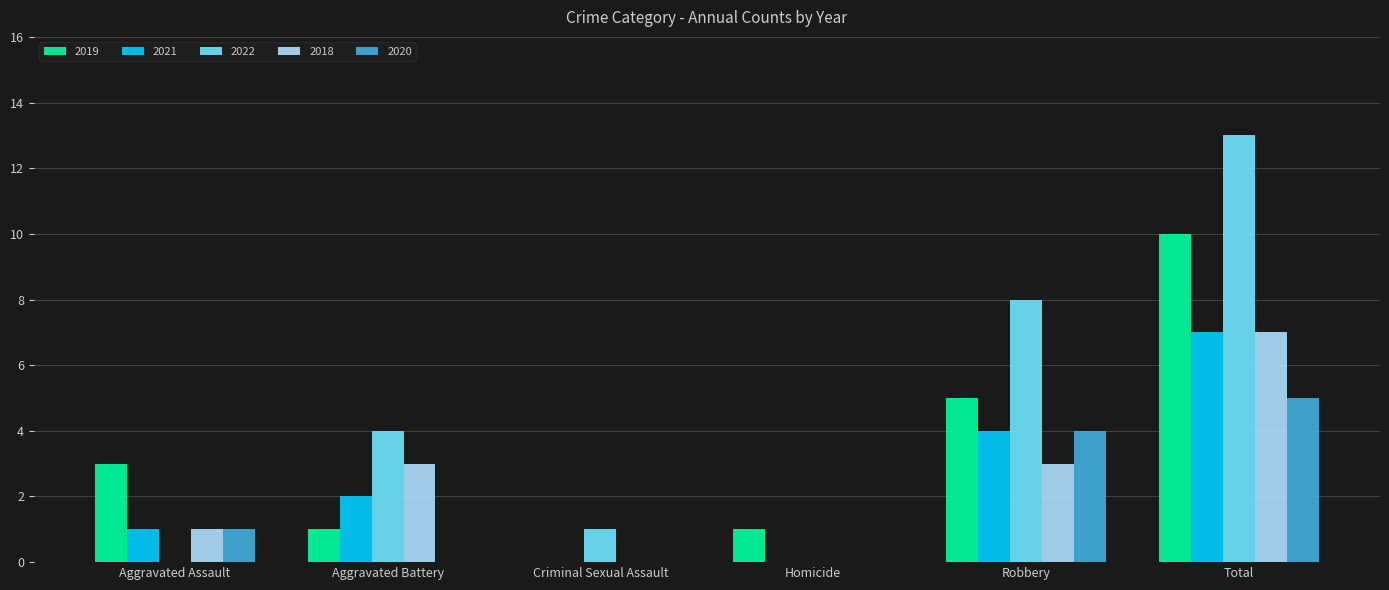

How many 2018 values are between 0 and 3?

5